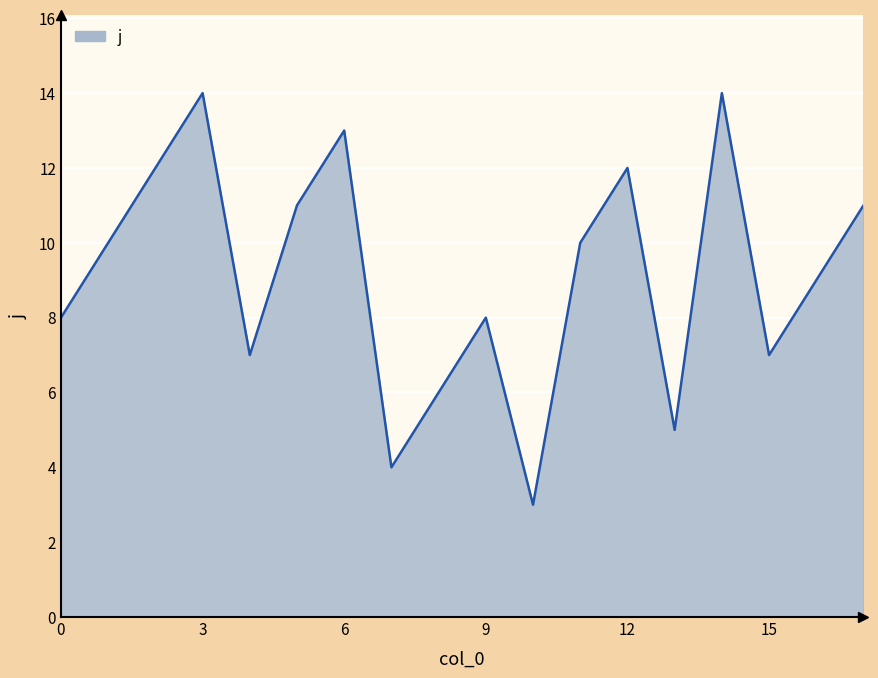

What is the smallest value displayed?

3